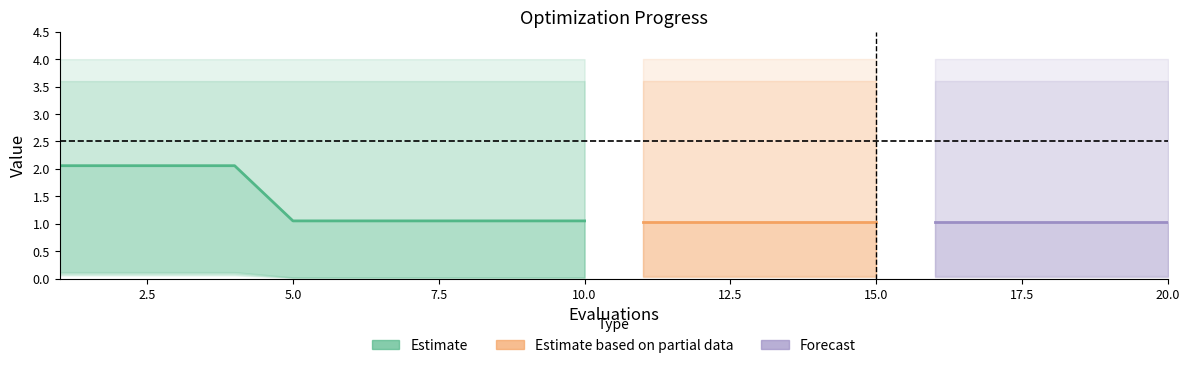

Which category has the highest value across all series?

1